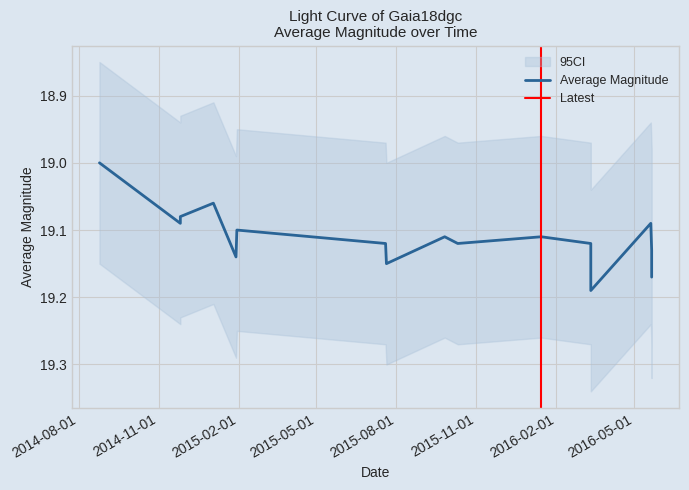

What is the value of the 3rd point from the left?

19.1